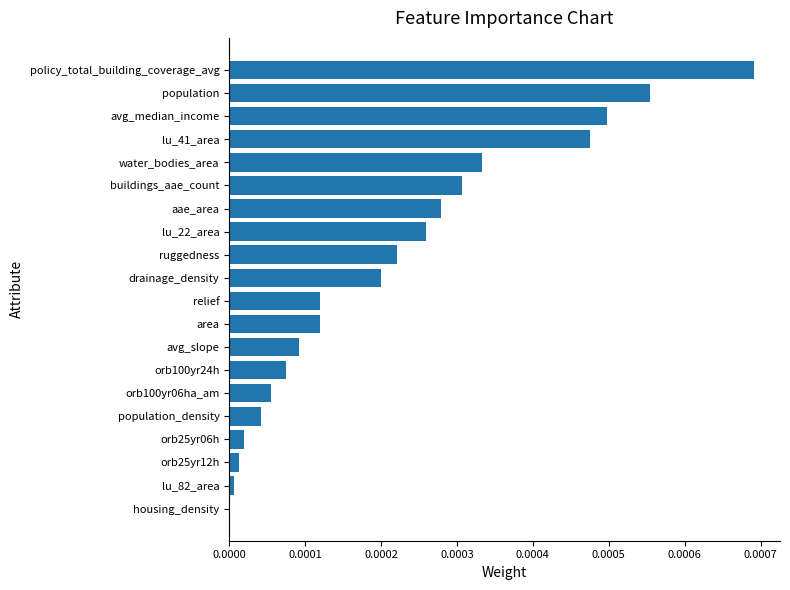

The chart shows a value of 0.0 at orb100yr06ha_am. True or false?

True